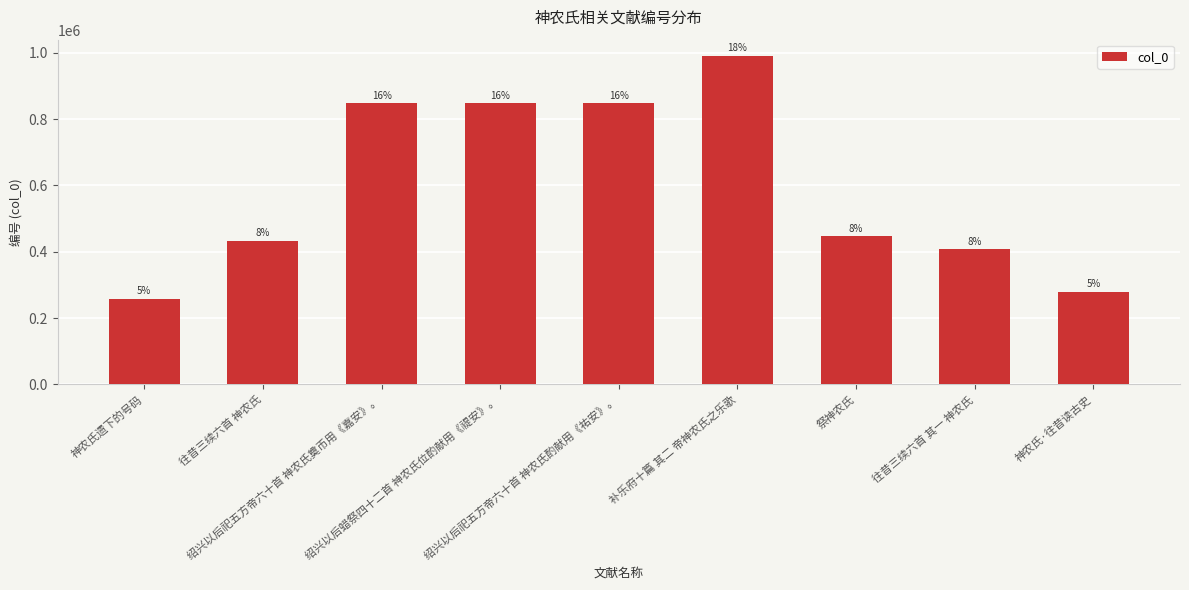

Are the bars horizontal?

No